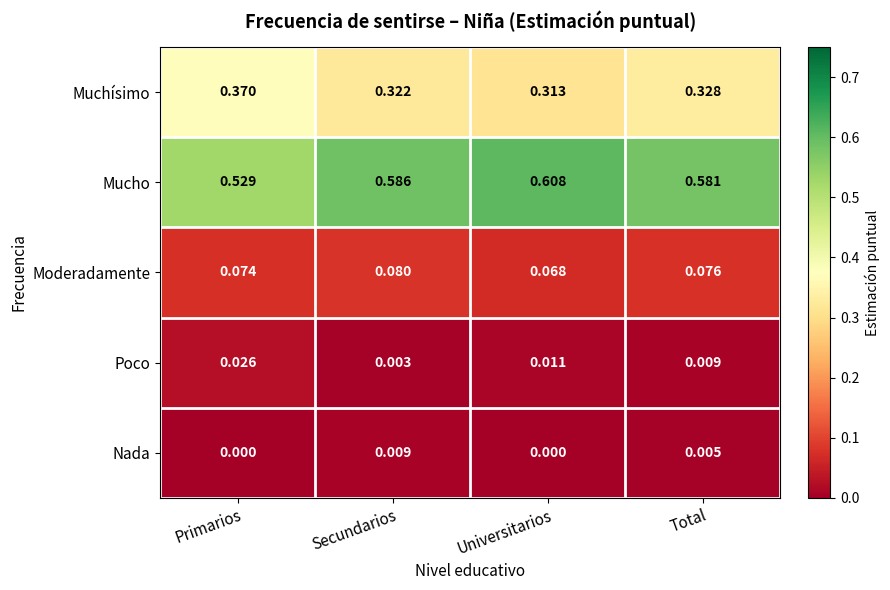

Which series has the largest total across all categories?

Mucho